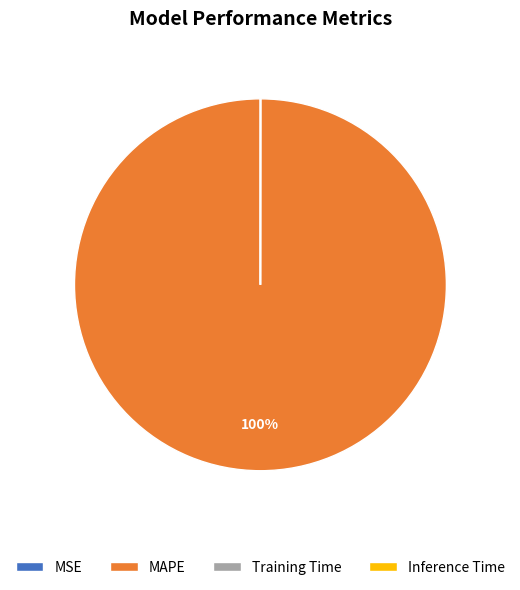

To the nearest percent, what is the difference between the largest and smallest slice percentages?

100%